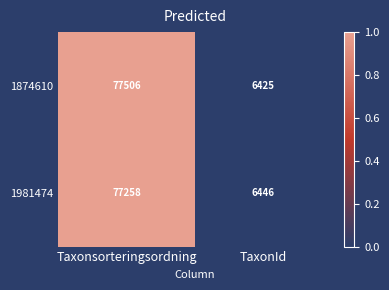

Which label corresponds to the largest value in the chart?

Taxonsorteringsordning